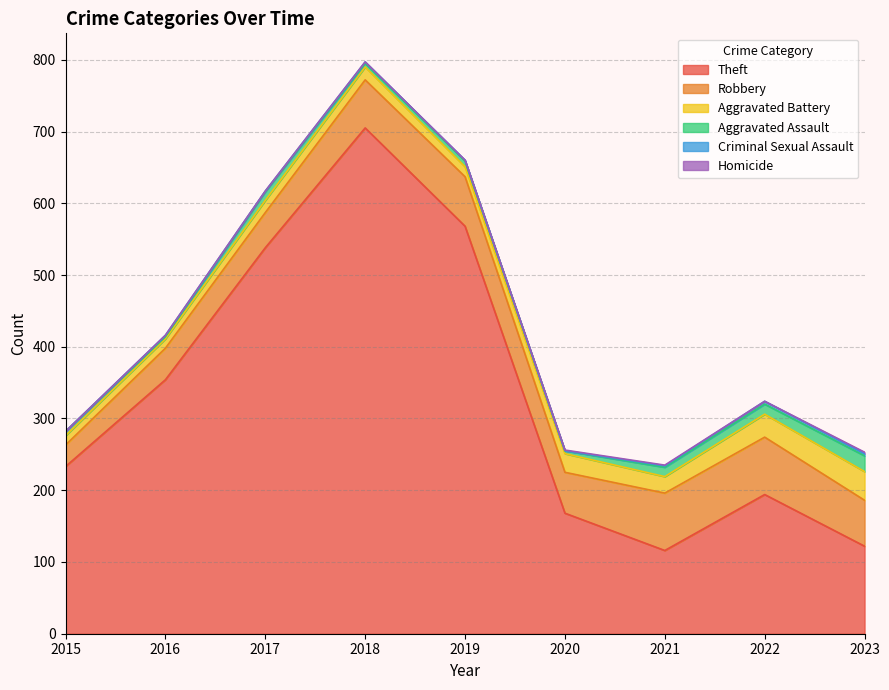

Reading left to right, list all the values displayed in this chart.

Theft: 233	354	538	705	568	168	116	194	122
Robbery: 30	44	49	67	69	57	80	80	64
Aggravated Battery: 13	13	17	18	14	26	23	32	40
Aggravated Assault: 6	3	12	5	8	4	13	14	22
Criminal Sexual Assault: 0	2	1	2	1	0	2	4	3
Homicide: 0	0	0	0	0	1	1	0	2